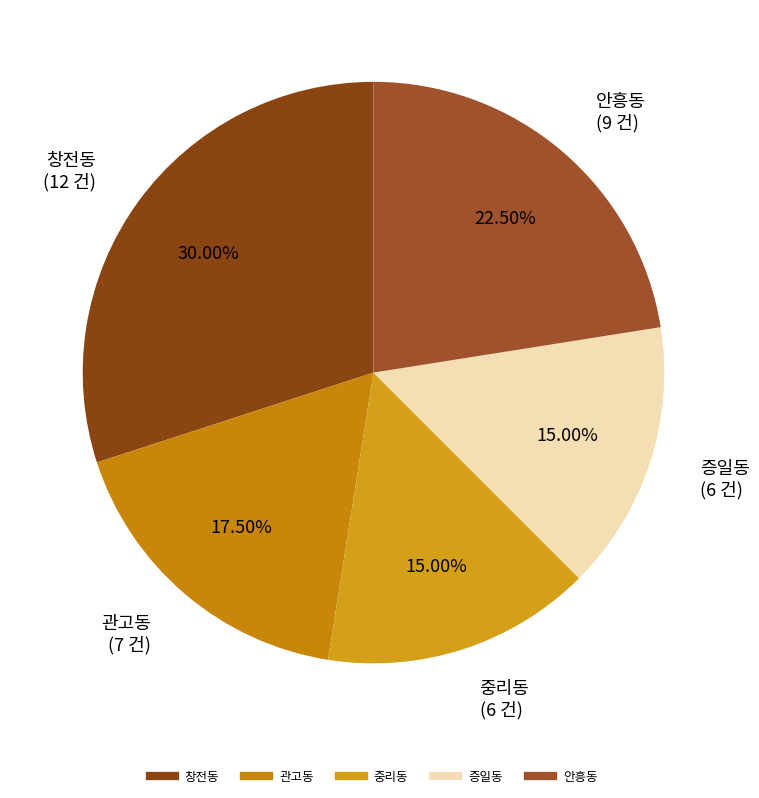

Does 안흥동 account for over 50% of the chart?

No